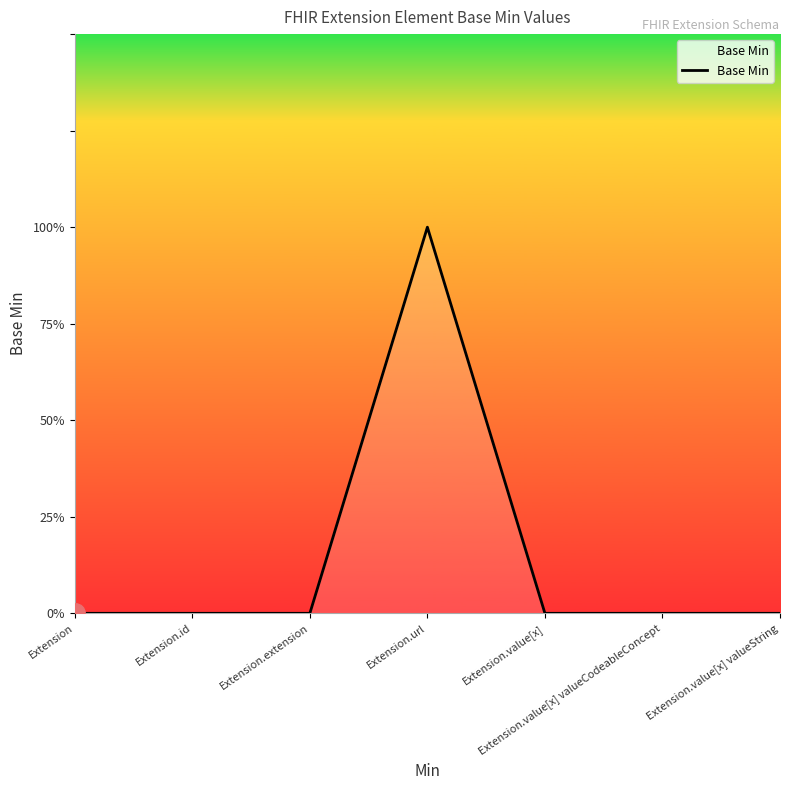

Does the chart have visible grid lines?

No